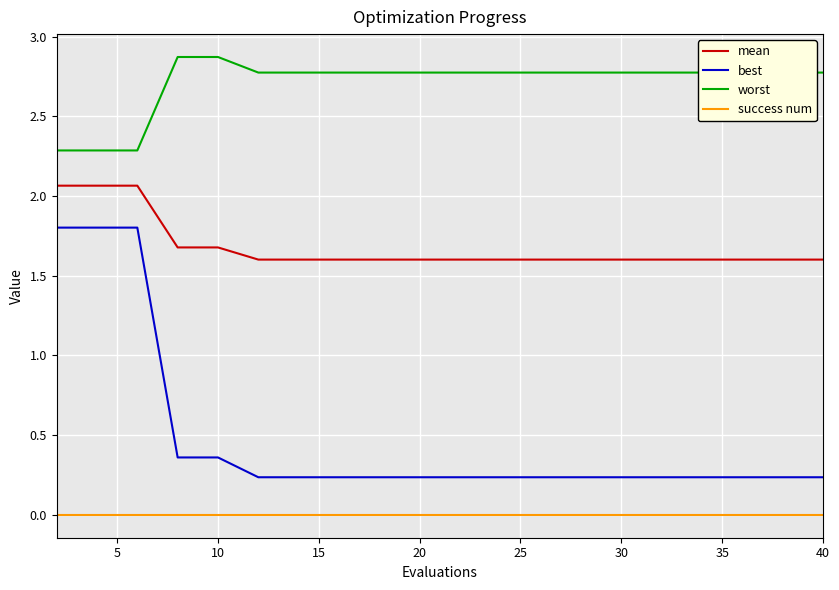

Which series has the largest total across all categories?

worst